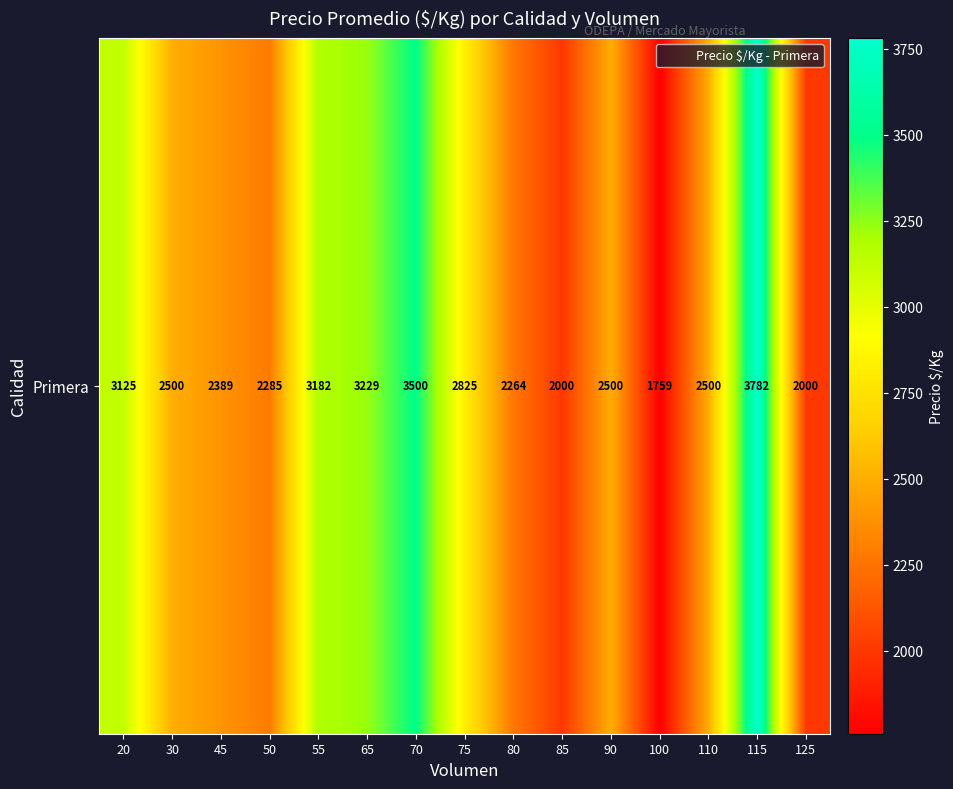

Which category has the lowest value across all series?

100